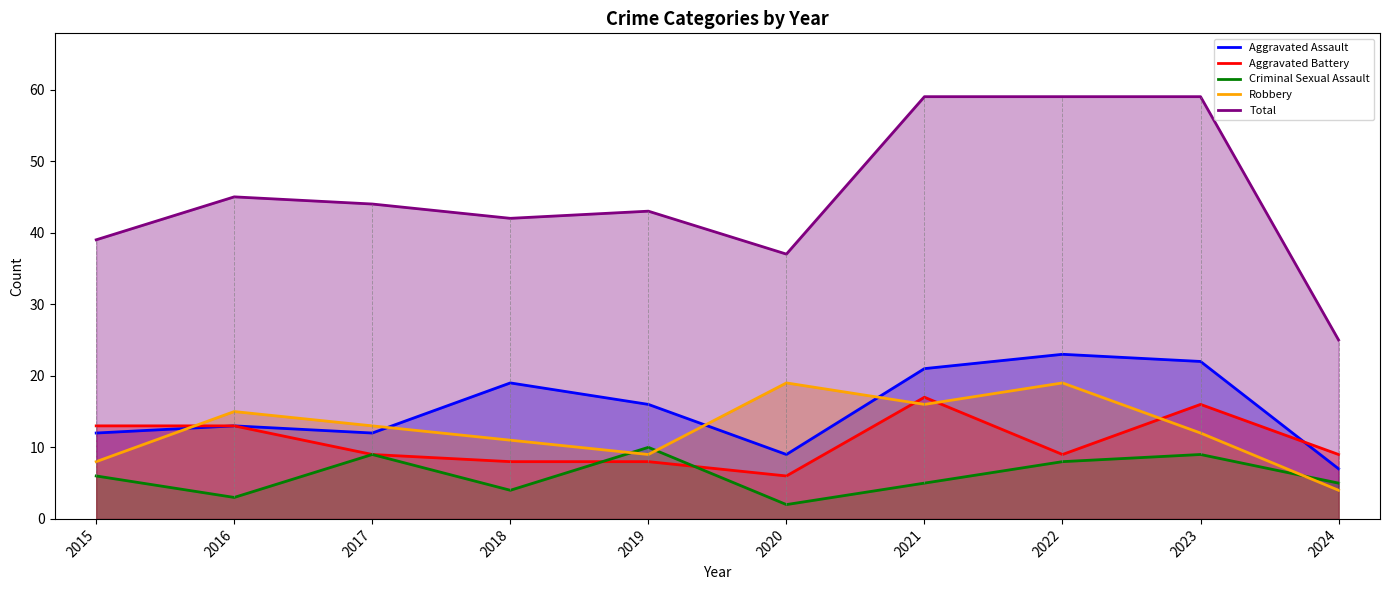

Where do Robbery and Aggravated Assault first cross each other?

2015 and 2016